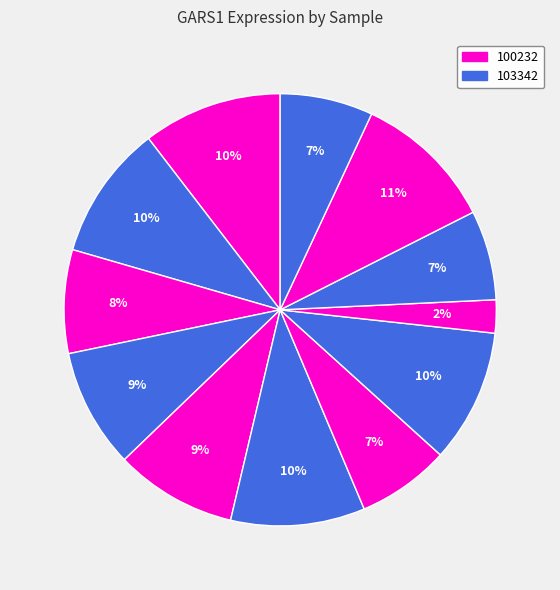

Count the number of slices in the pie.

12